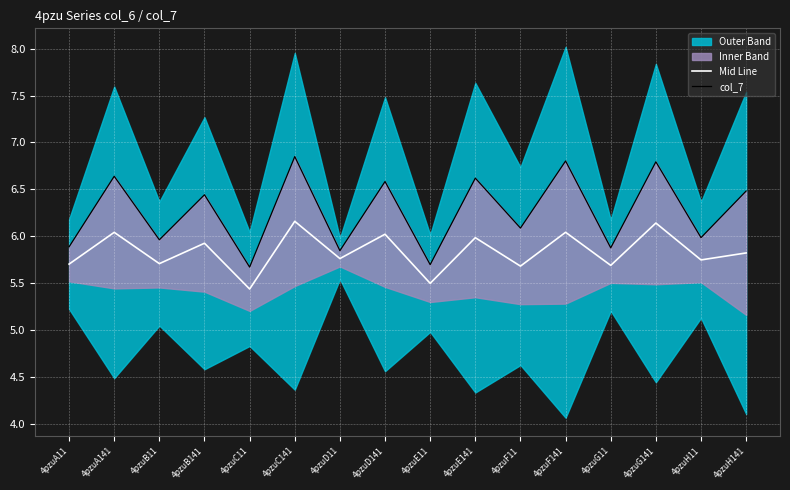

What is the spread (max minus min) of values at 4pzuA141?

0.6